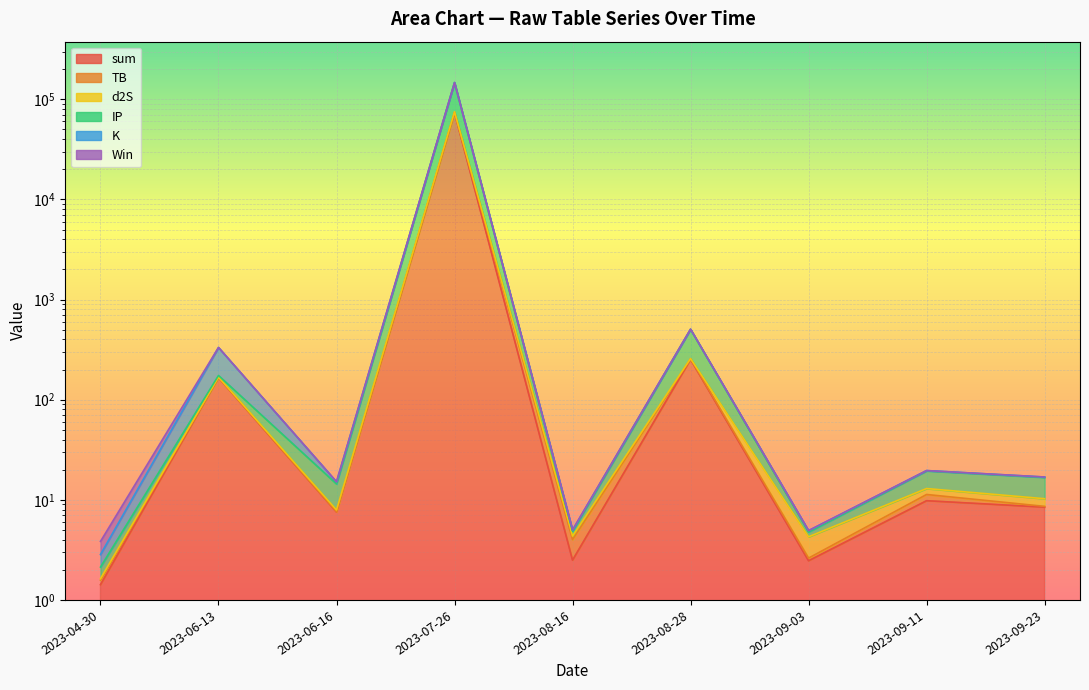

What is the difference between the highest and lowest values at 2023-09-23?

8.3